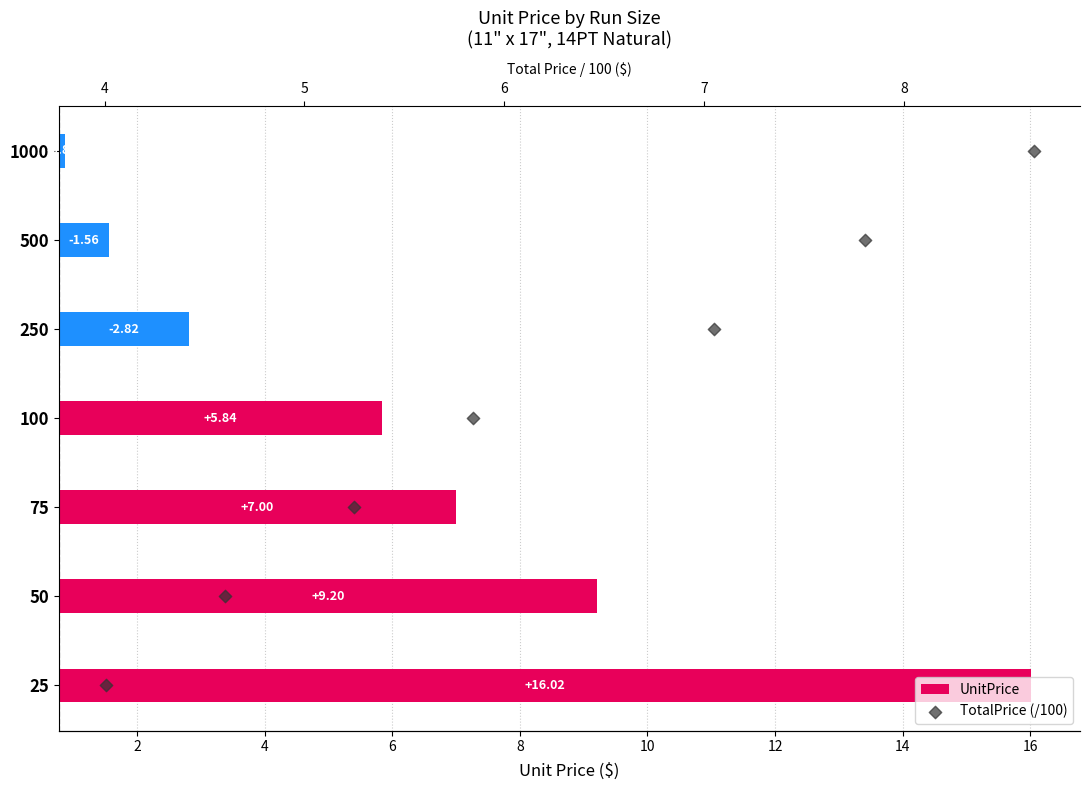

Which series contains the highest Y value?

UnitPrice